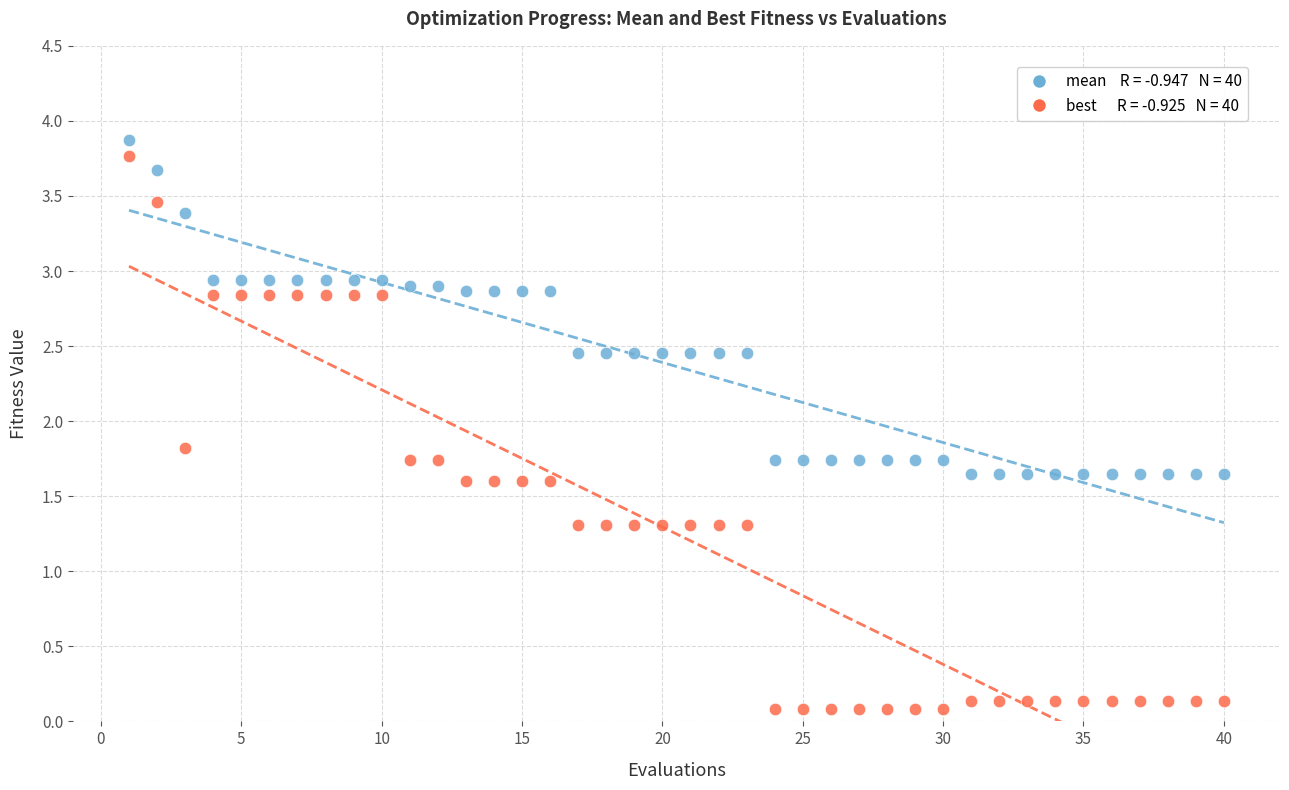

Across all data points, what is the range of Y values (max minus min)?

3.8